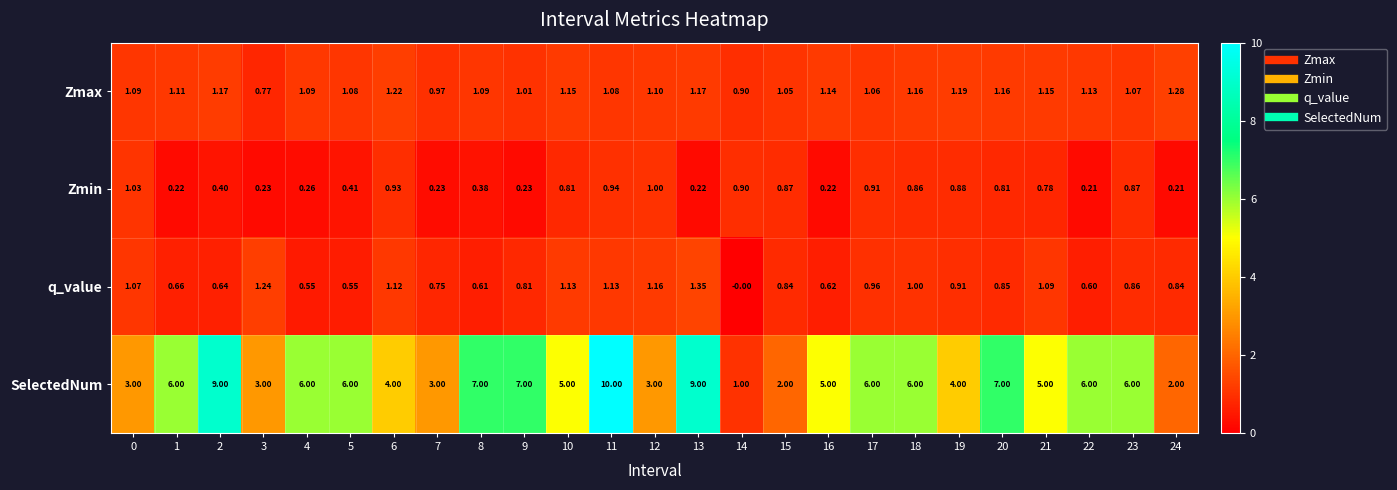

Which series has the largest range (max minus min)?

SelectedNum